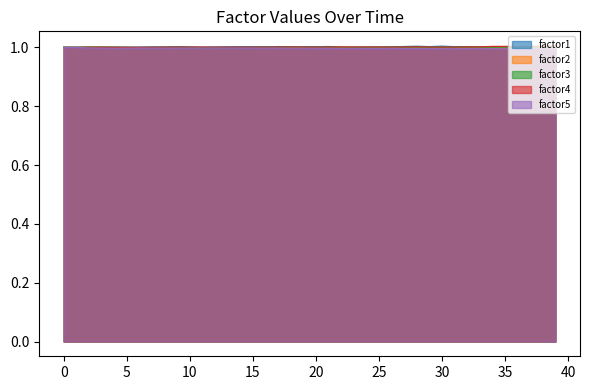

Which series changed the most between 20 and 26?

factor2